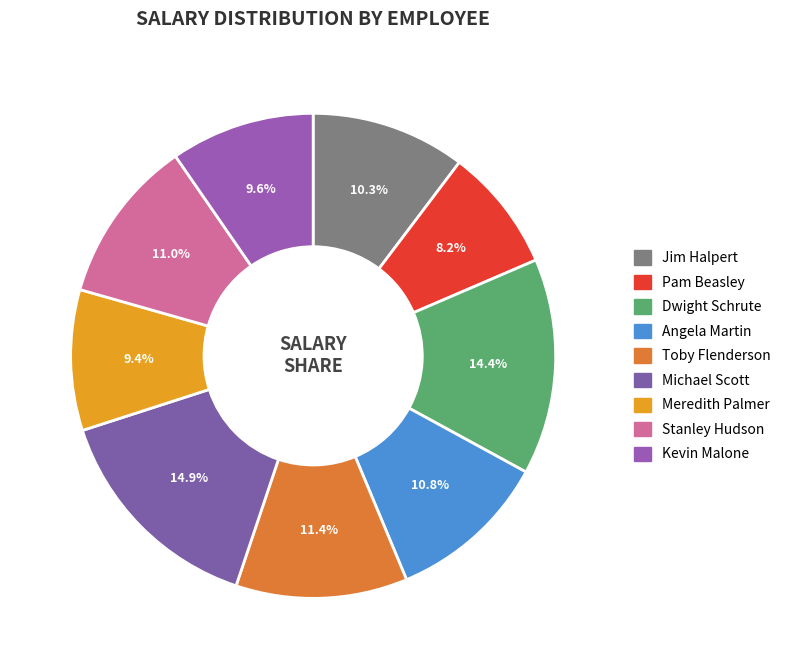

To the nearest percent, what is the average slice percentage?

11%